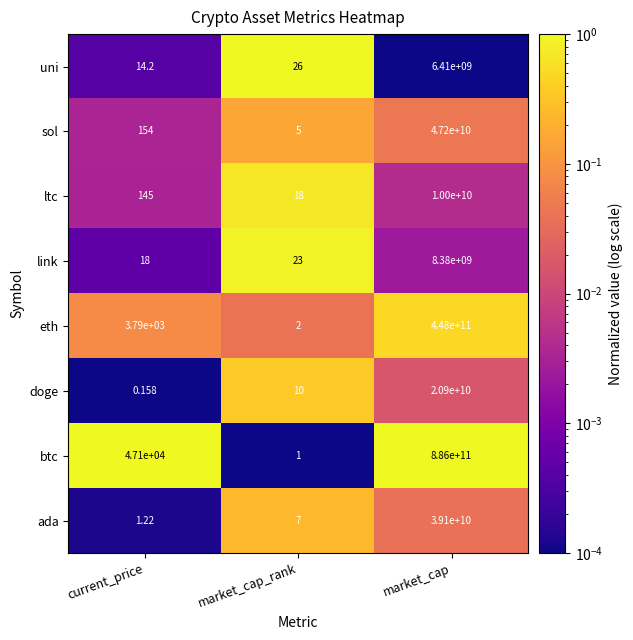

At which label is doge closest to 10450000000?

market_cap_rank